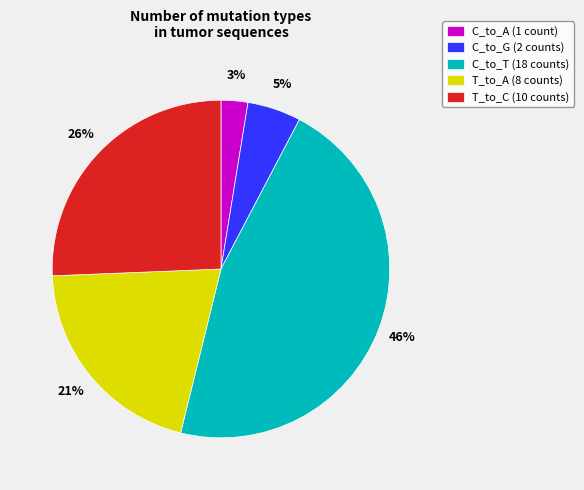

Combined, do T_to_C and C_to_G account for over 50%?

No